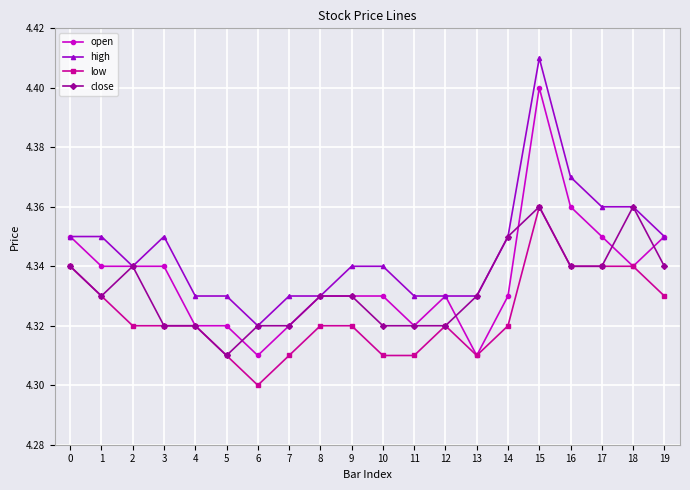

At which category does the chart reach its peak across all series?

15